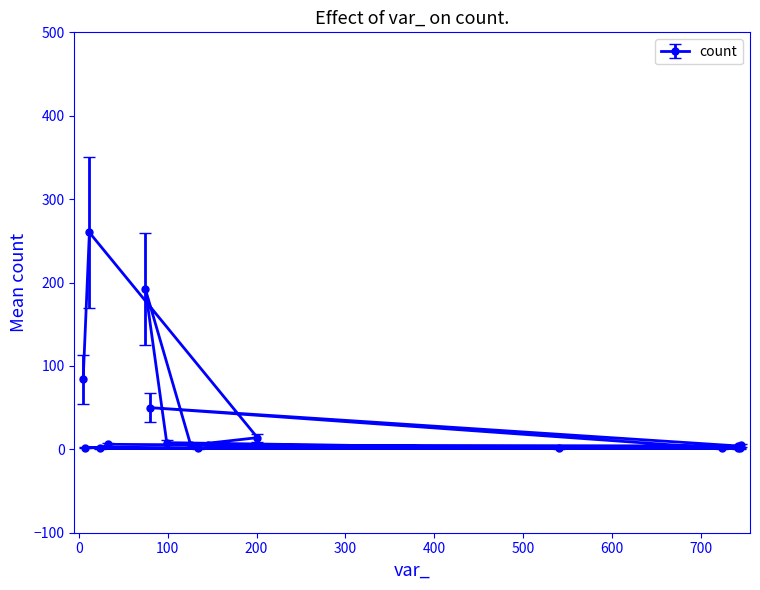

At which category does the chart reach its peak across all series?

12